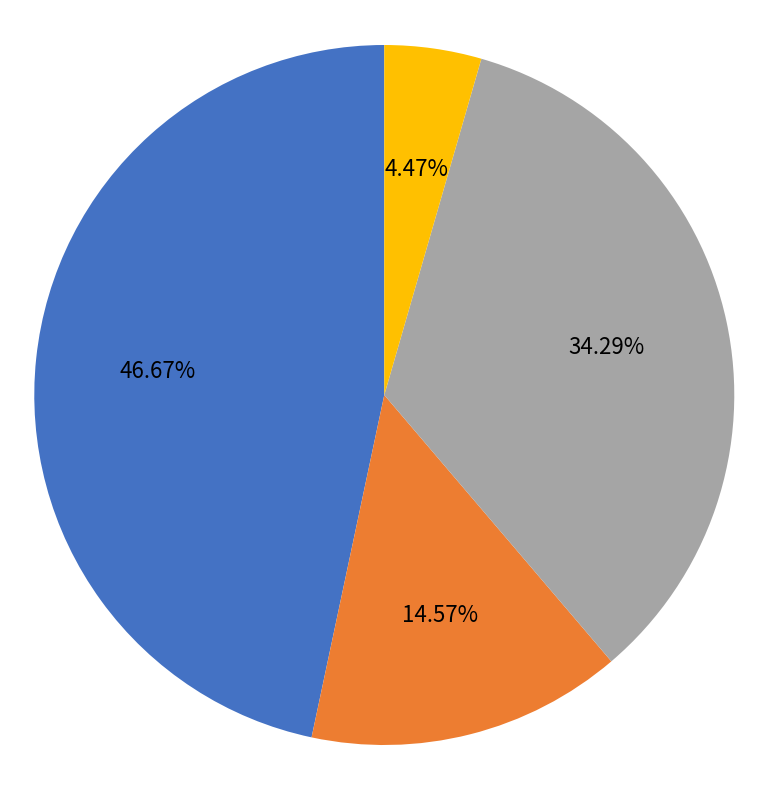

Which category has the smallest portion of the pie?

蜀·虽倚关张敌万夫